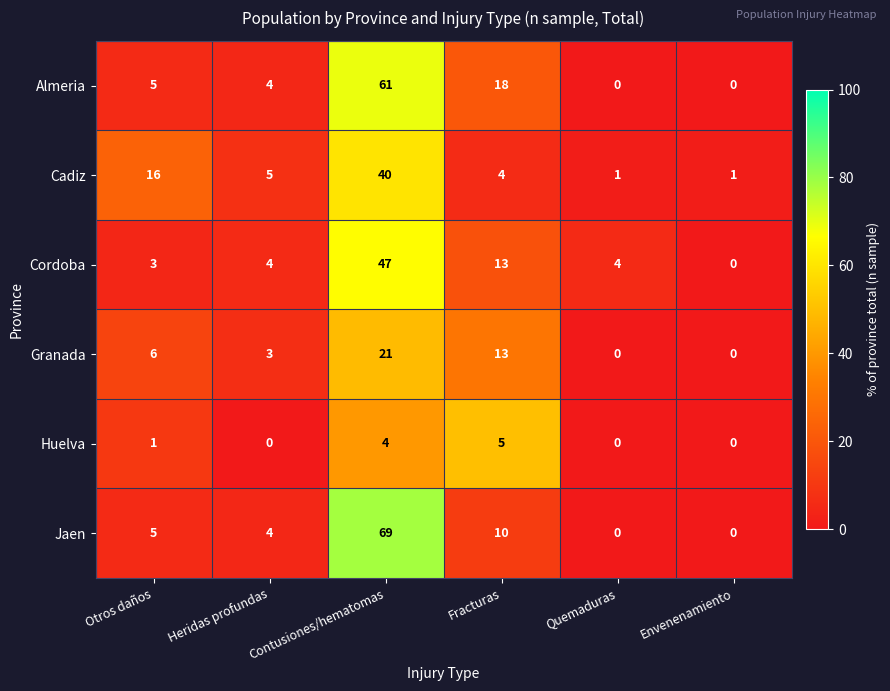

What is the difference between the Granada values at Fracturas and Envenenamiento?

13